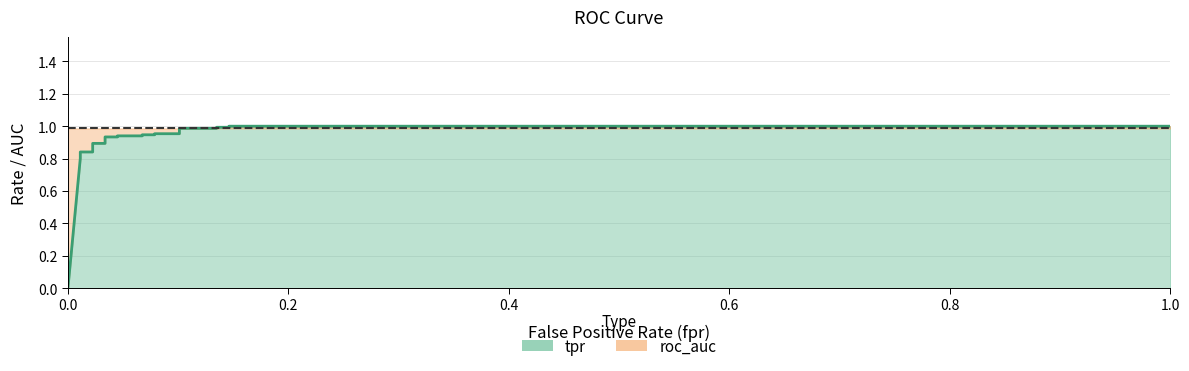

What is the sum of all values?

17.8